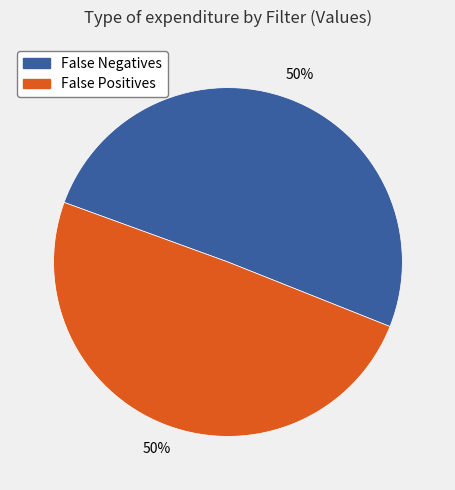

To the nearest percent, what is the average slice percentage?

50%